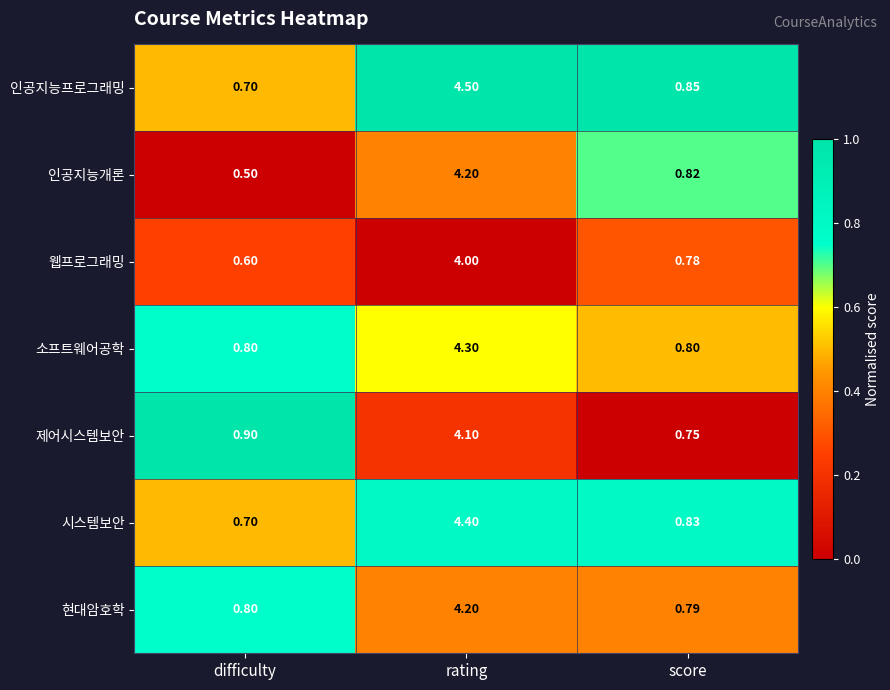

Which series changed the most between rating and score?

인공지능프로그래밍